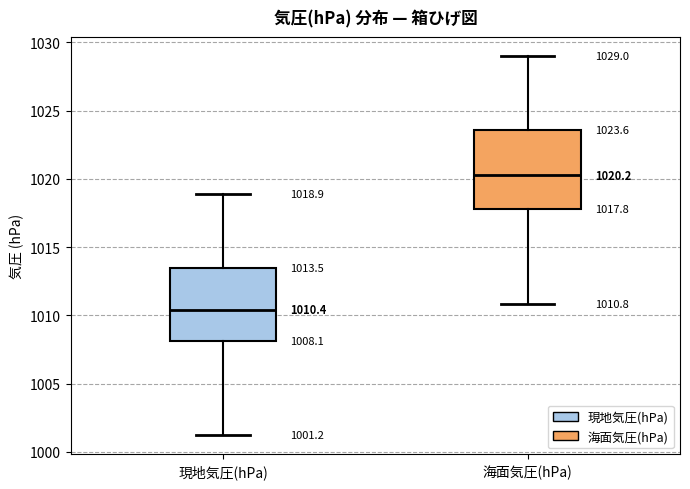

Which box has the highest median line?

海面気圧(hPa)